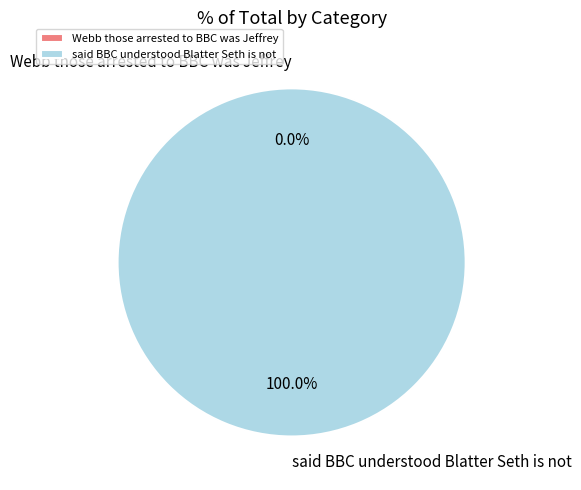

Is it true that said BBC understood Blatter Seth is not is 100% of the pie?

True